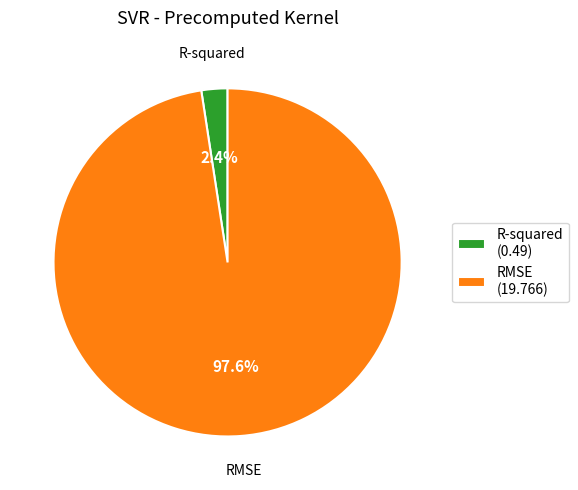

To the nearest percent, what is the combined percentage of R-squared and RMSE?

100%